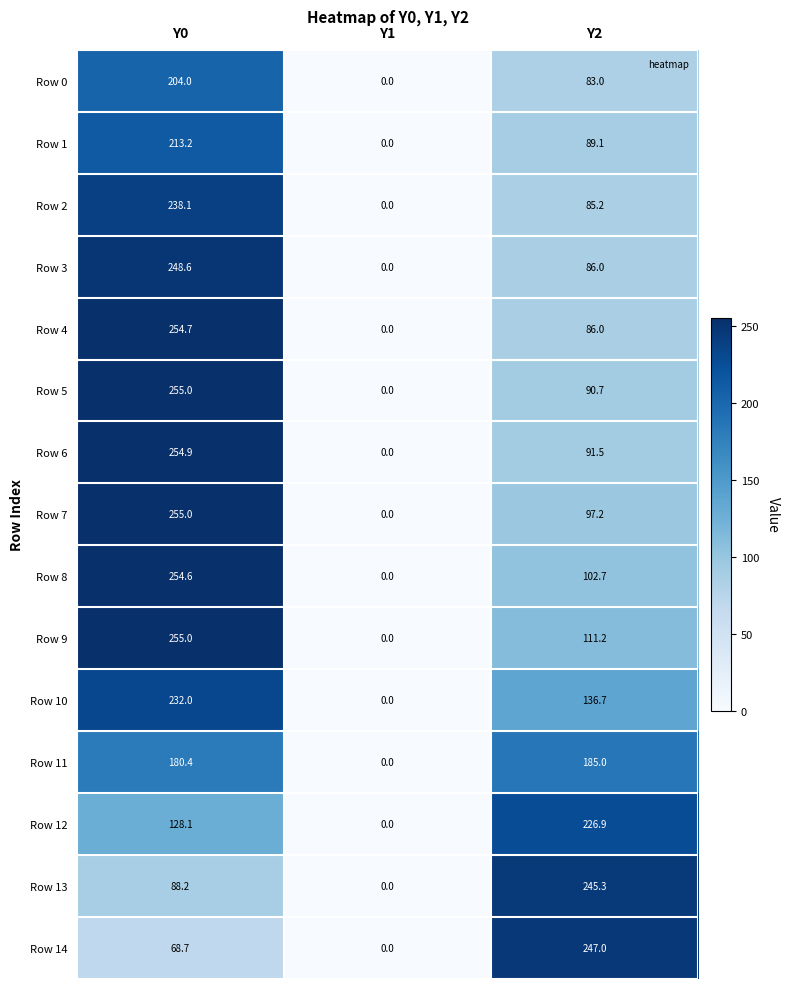

At which category is the sum across all series the highest?

Y0